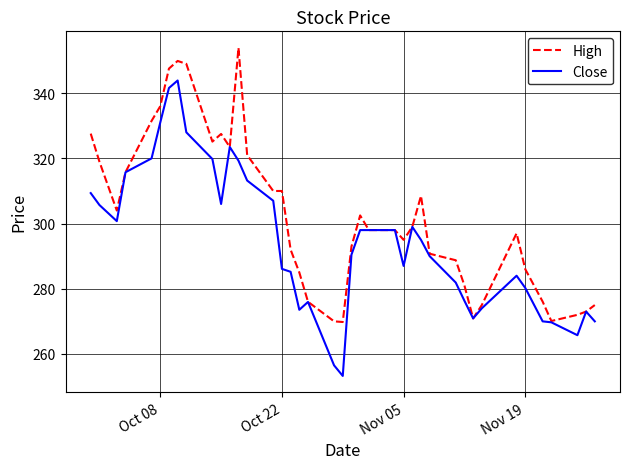

What are all the series names shown in the legend?

High, Close